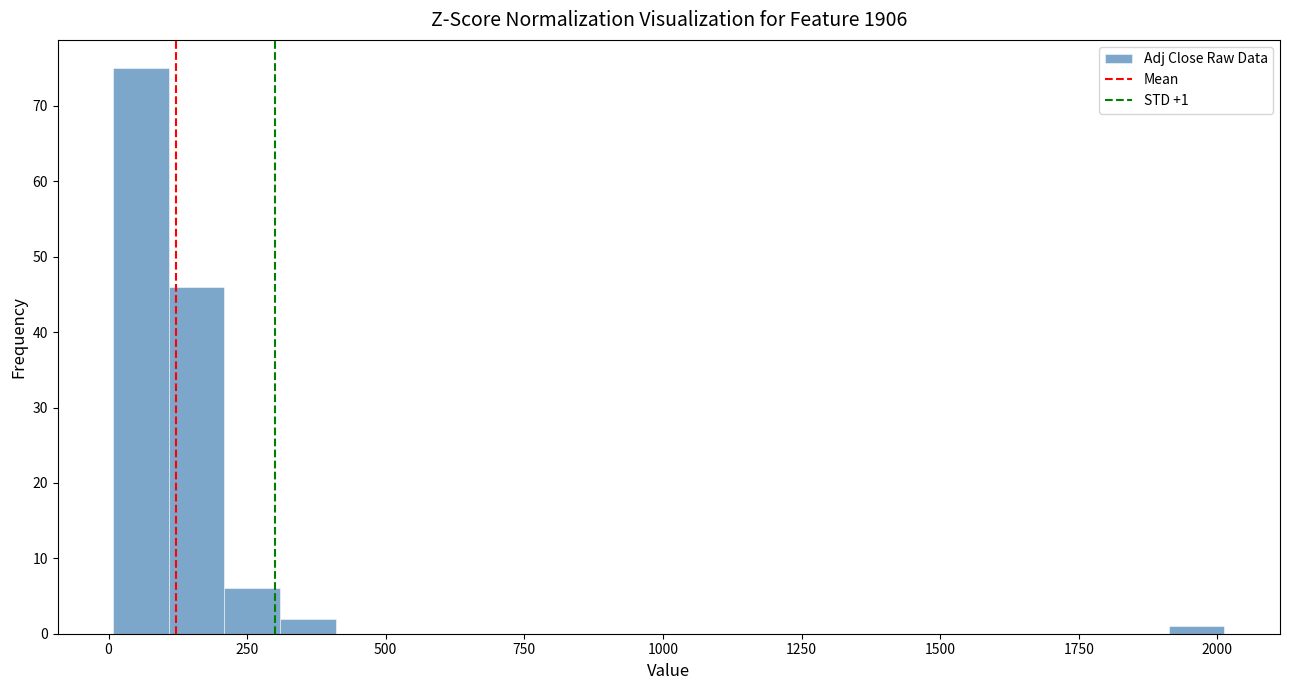

Around what value on the x-axis is the tallest bar? Give the approximate position of its centre, as read against the axis.

50